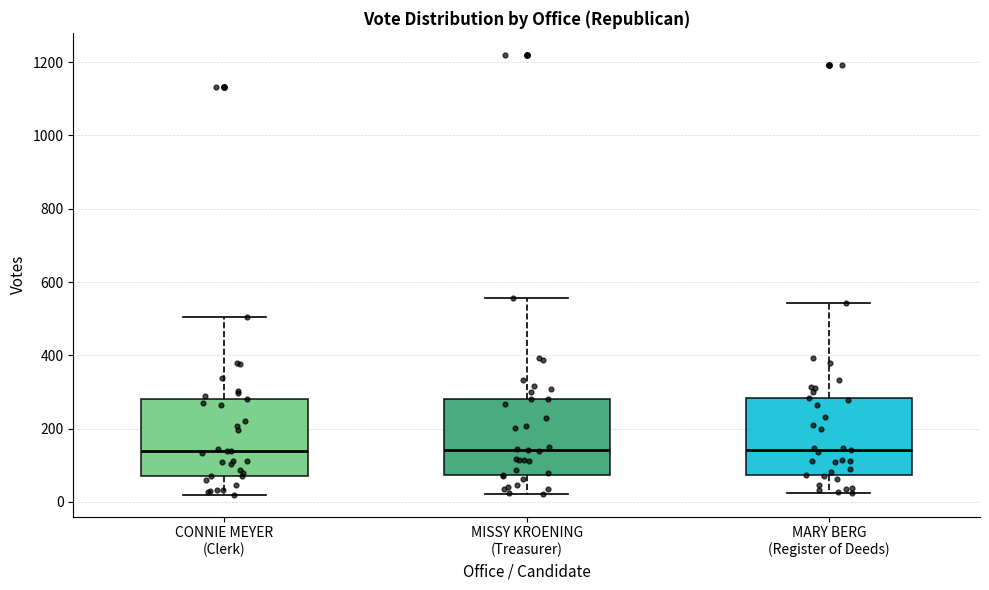

Reading left to right, read every box against the y-axis: the position of its median line, the range the box covers, and the ends of its whiskers. The values are not printed on the chart, so give them approximately, as read against the axis.

CONNIE MEYER (Clerk): median 140, box 80 to 280, whiskers 20 to 500
MISSY KROENING (Treasurer): median 140, box 80 to 280, whiskers 20 to 560
MARY BERG (Register of Deeds): median 140, box 80 to 280, whiskers 20 to 540